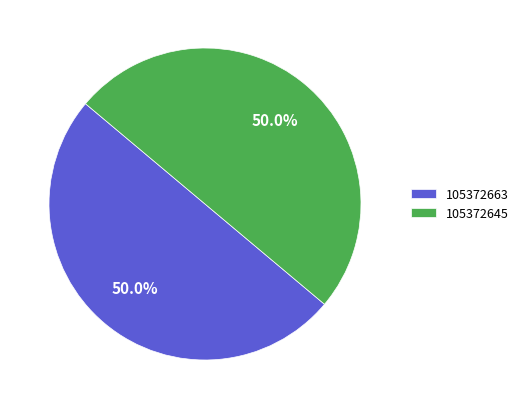

The 105372645 slice represents 36% of the pie. True or false?

False